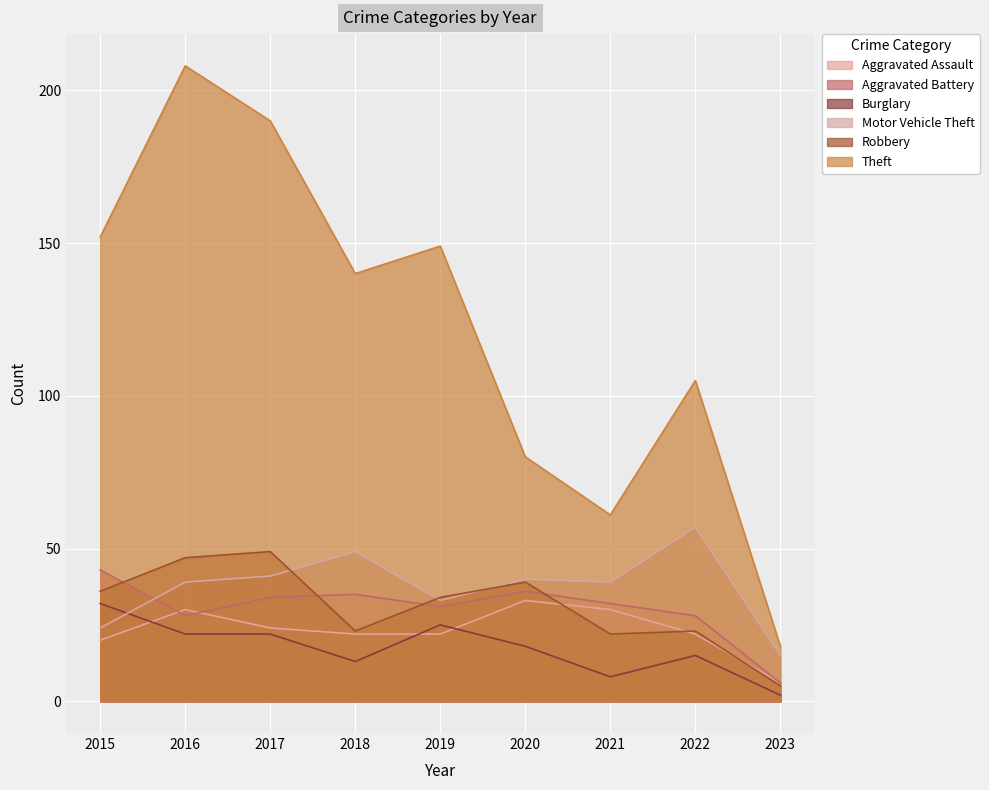

How many data points in Theft are less than 140?

4